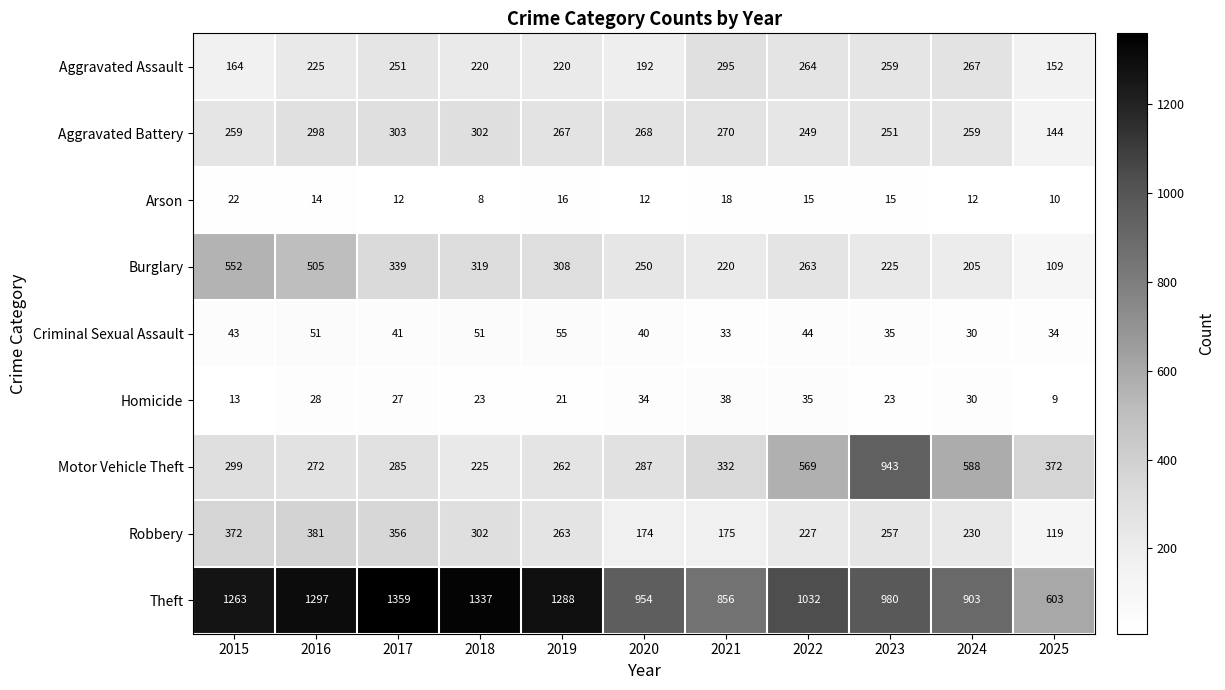

The Aggravated Assault series shows 225 at 2016. True or false?

True